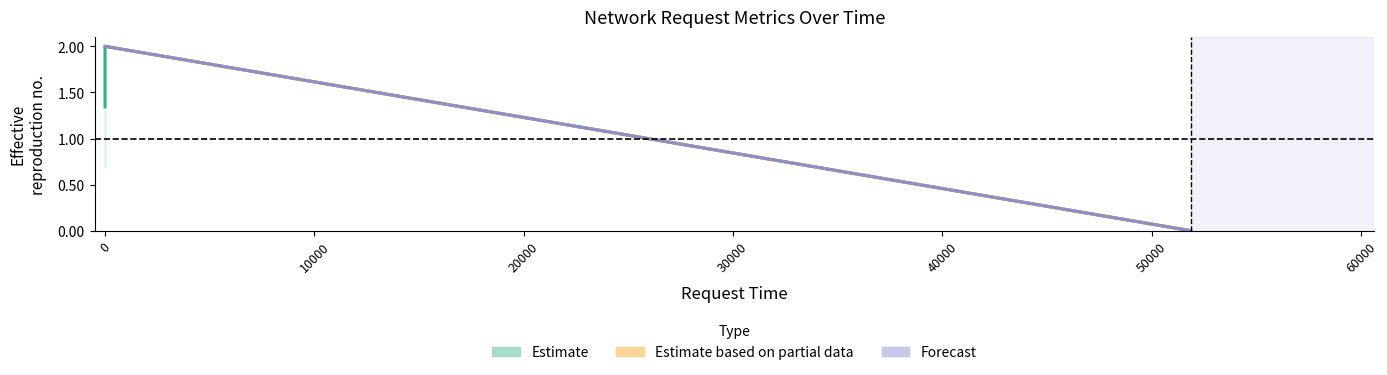

How many lines are shown in the chart?

3